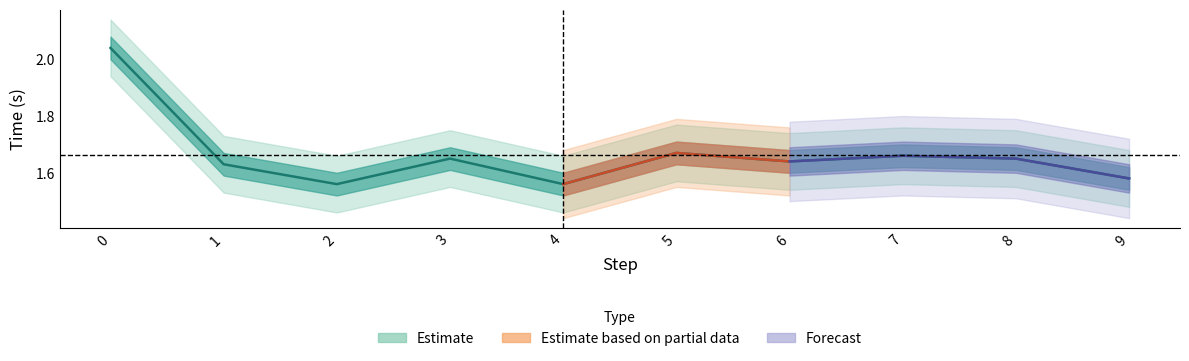

What is the value of the 8th point from the left?

1.7